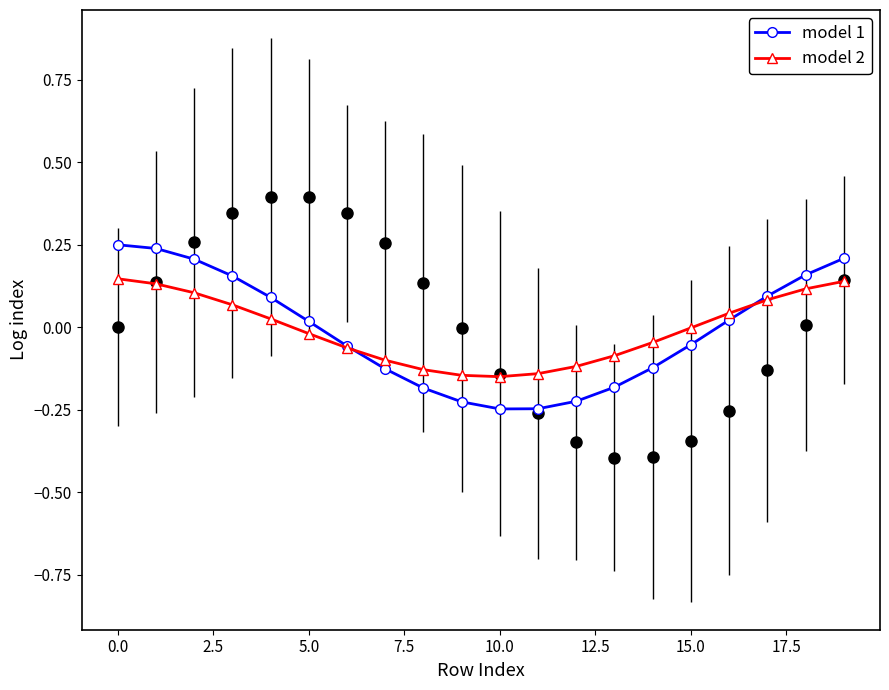

Count the number of categories in the chart.

20